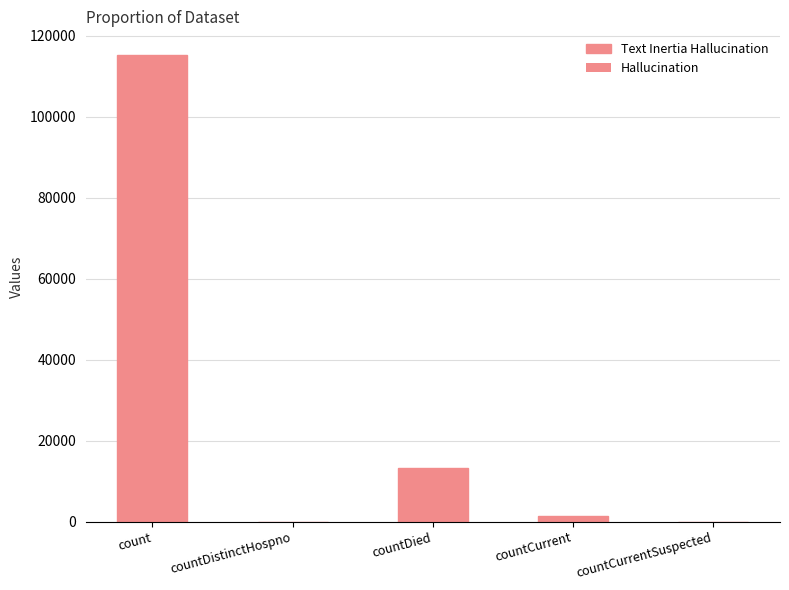

Is it true that Text Inertia Hallucination equals 13343.0 at countDied?

True